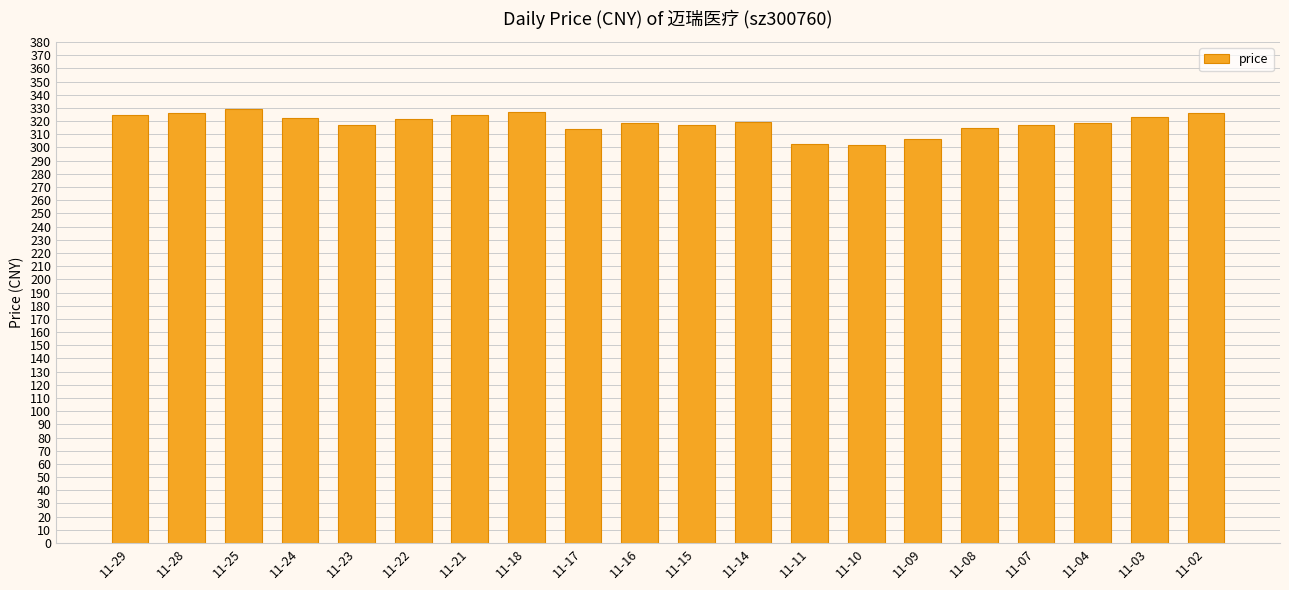

How many bars are there in total?

20